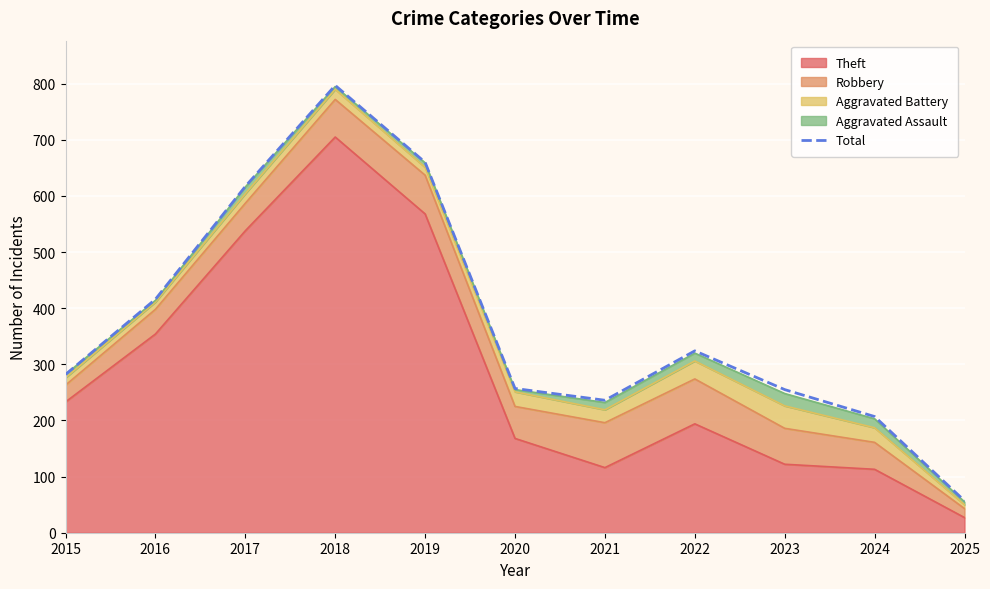

Reading left to right, extract all data points from this chart.

282	416	617	797	660	257	236	324	255	207	57